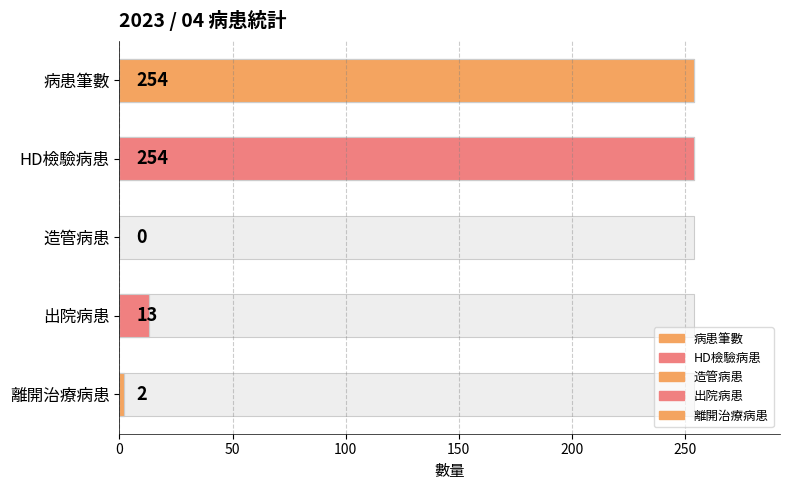

What is the value of the 1st bar from the left?

254